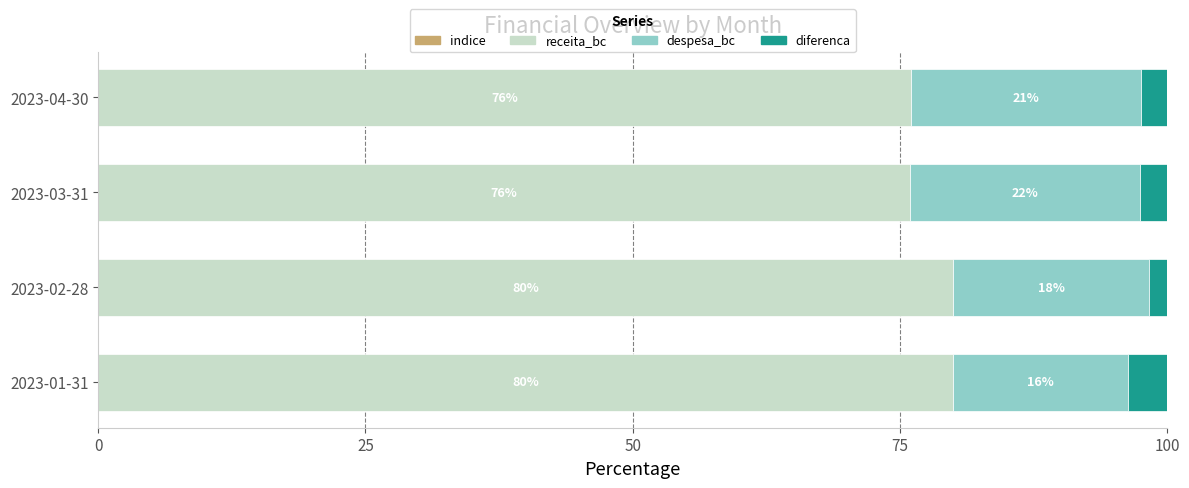

What is the total value across all series at 2023-02-28?

100.0